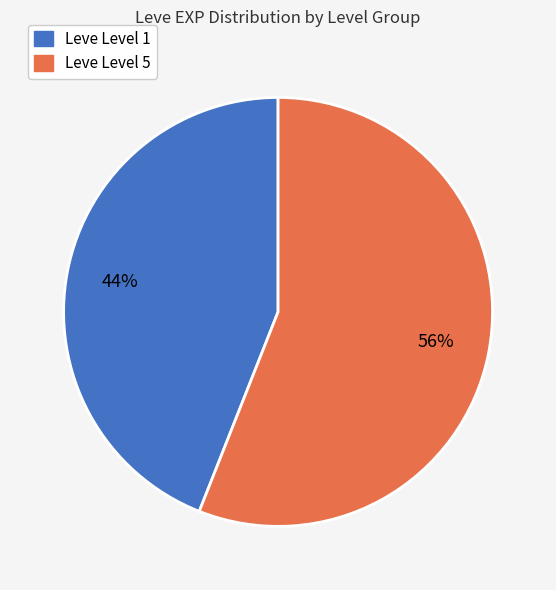

Count the number of slices in the pie.

2